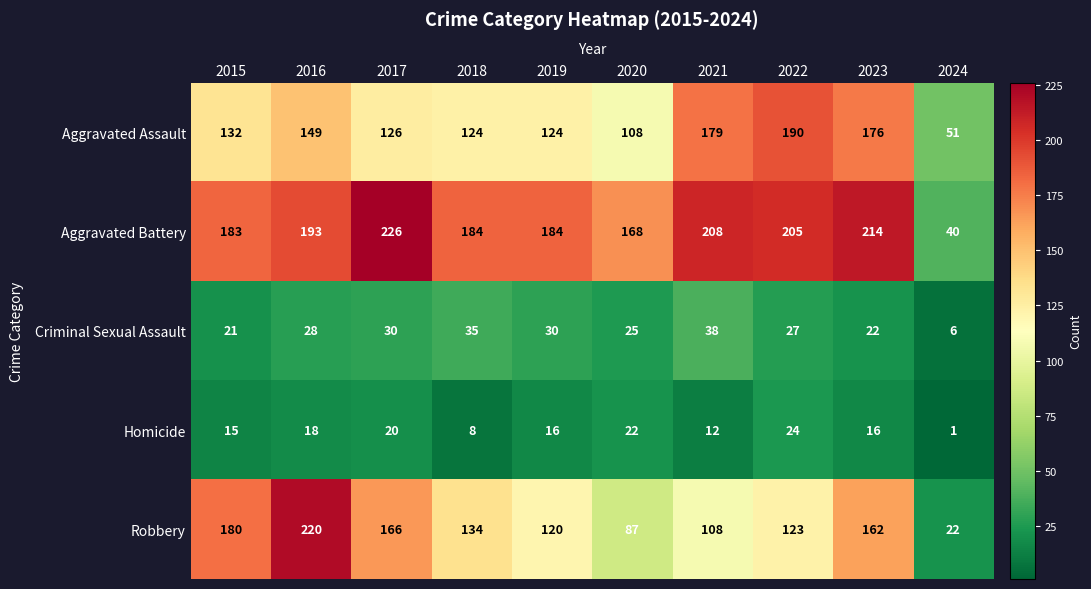

At which category is the sum across all series the highest?

2016